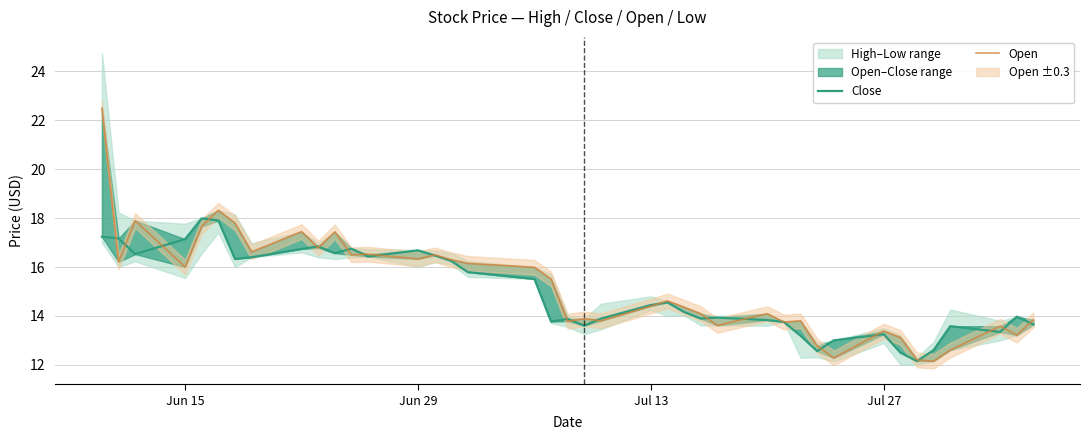

True or false: Close and Open intersect in this chart.

True